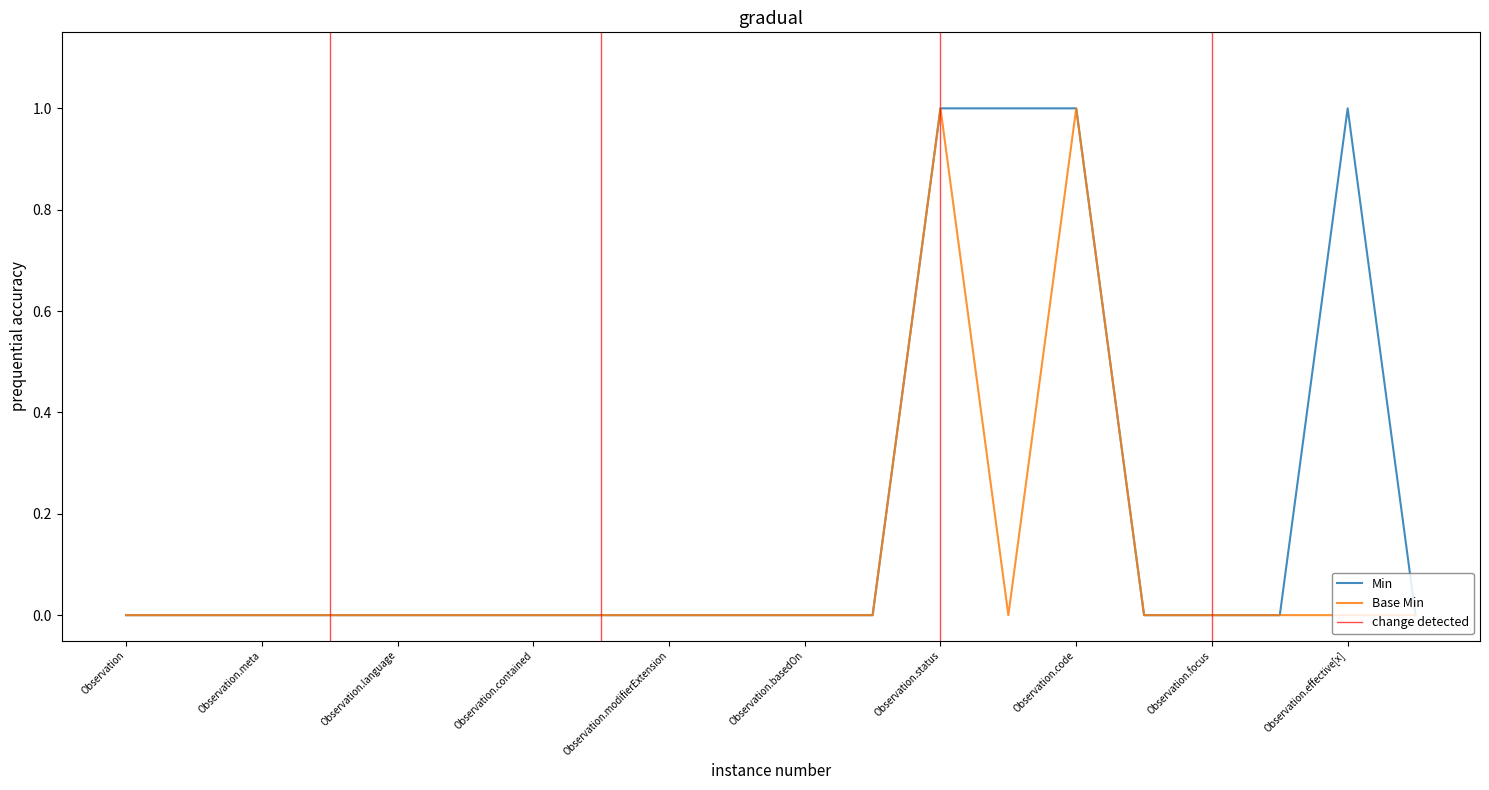

What is the difference between the maximum and minimum values in the Min series?

1